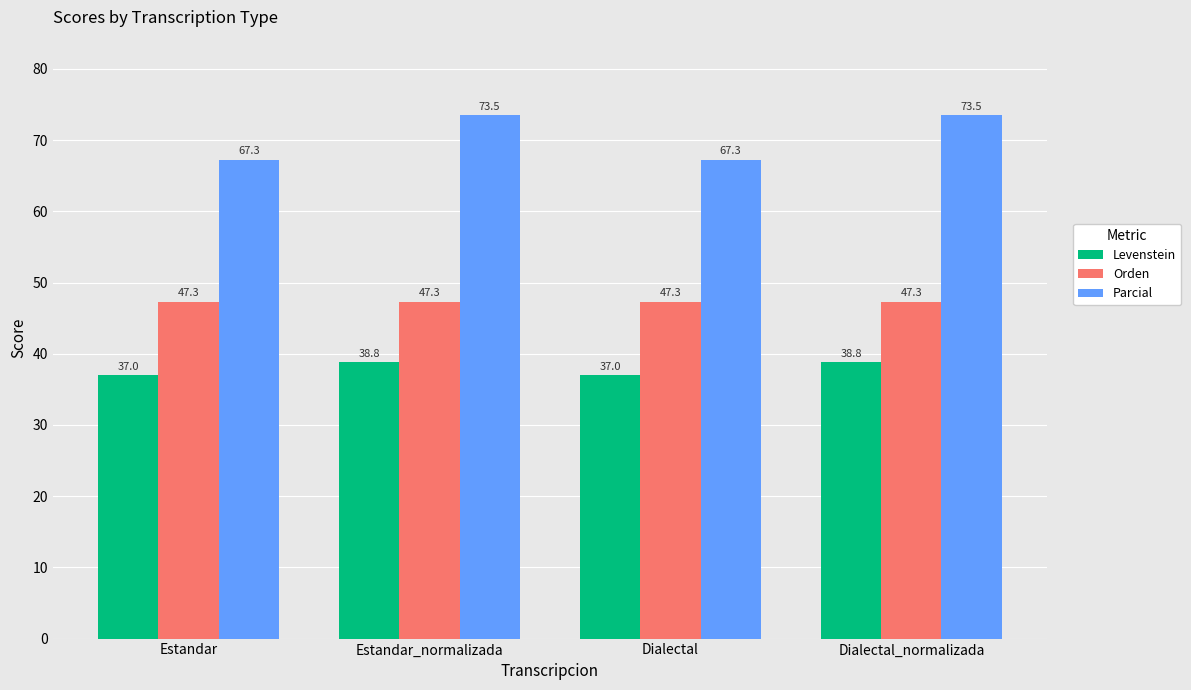

How many data points in Levenstein are above 38?

2